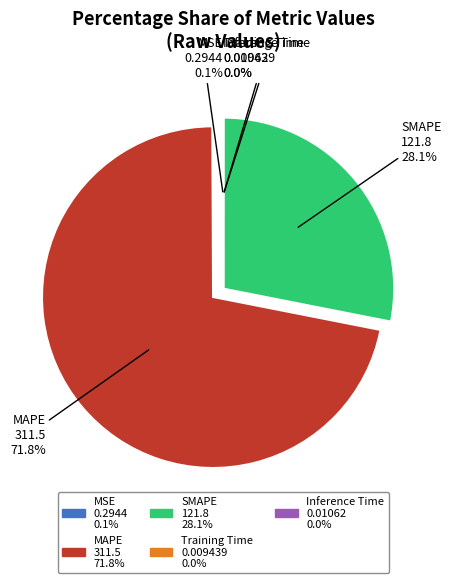

Which has a higher value, SMAPE or MAPE?

MAPE